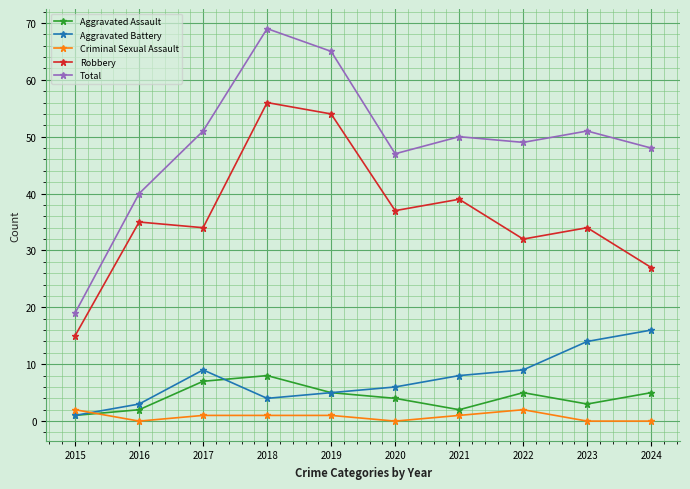

Rank the series by their maximum value, from highest to lowest.

Total, Robbery, Aggravated Battery, Aggravated Assault, Criminal Sexual Assault